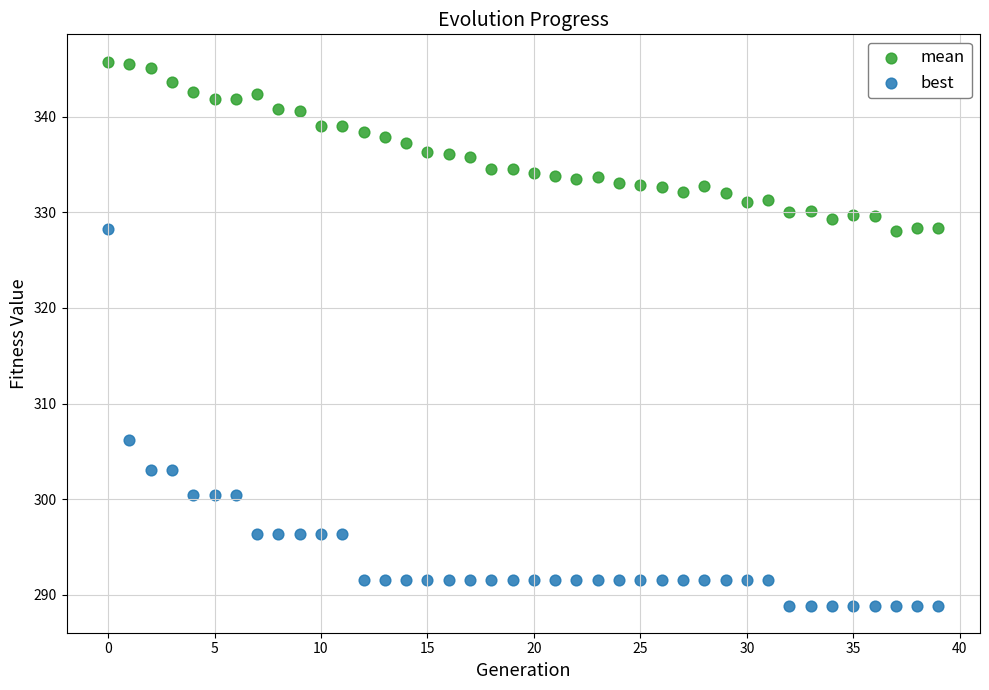

Which series has the widest spread of Y values?

best